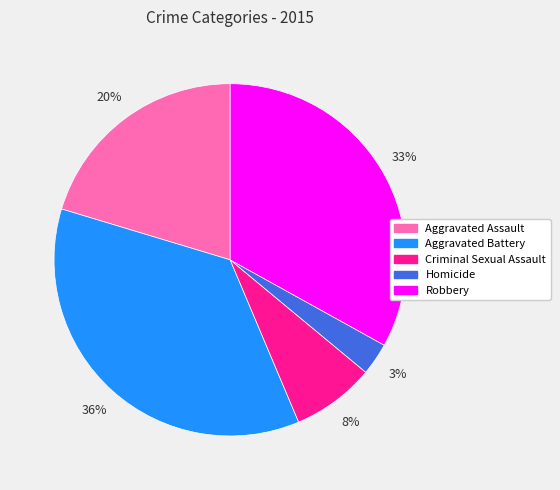

Which category has the biggest portion of the pie?

Aggravated Battery